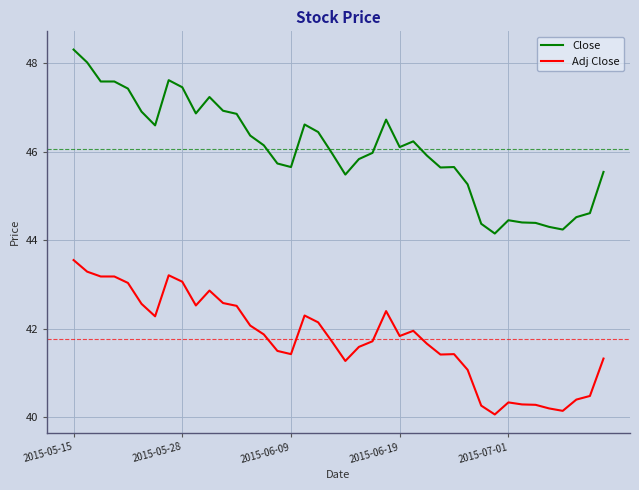

True or false: Close and Adj Close cross at least once.

False